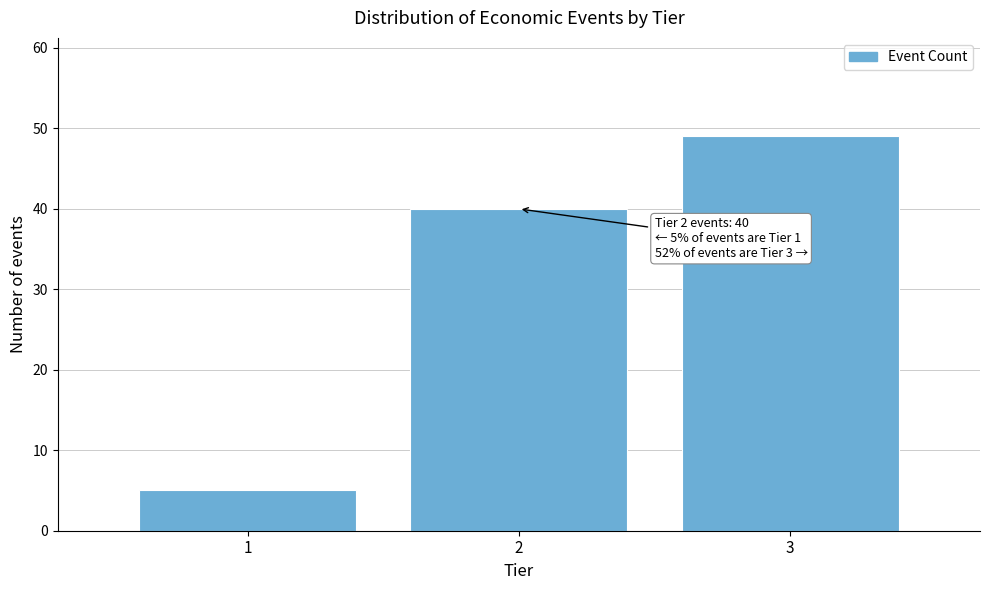

Which range on the x-axis has the tallest bar?

2.5 to 3.5